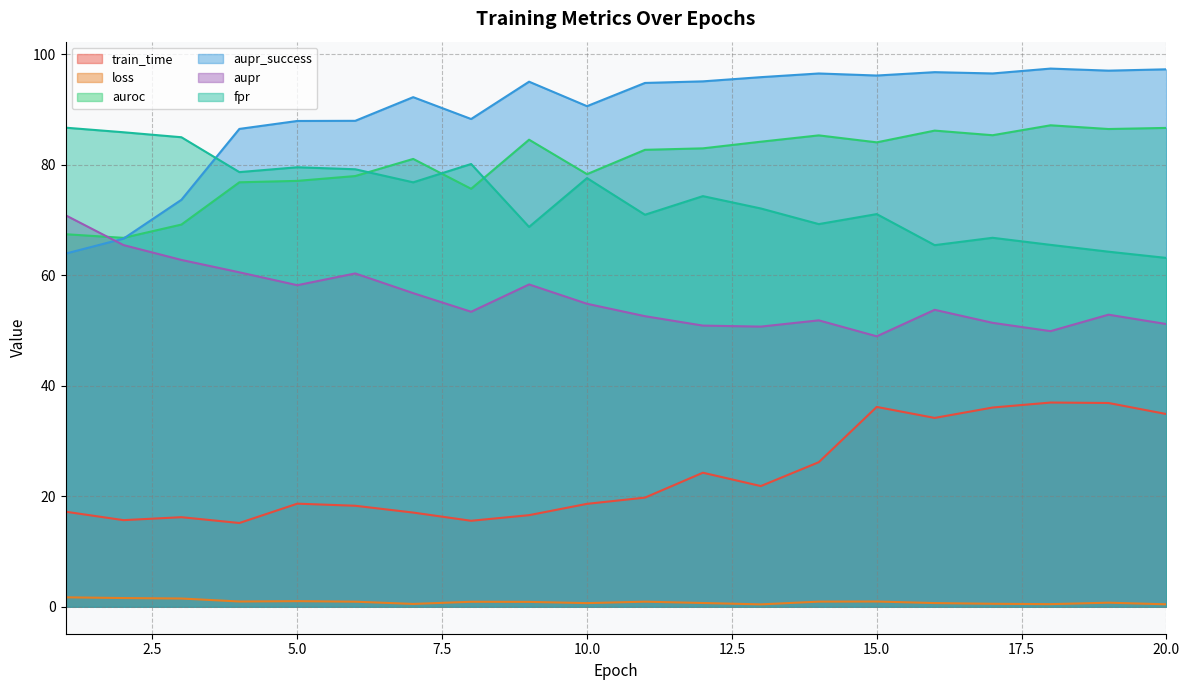

What is the total value across all series at 7?

324.3